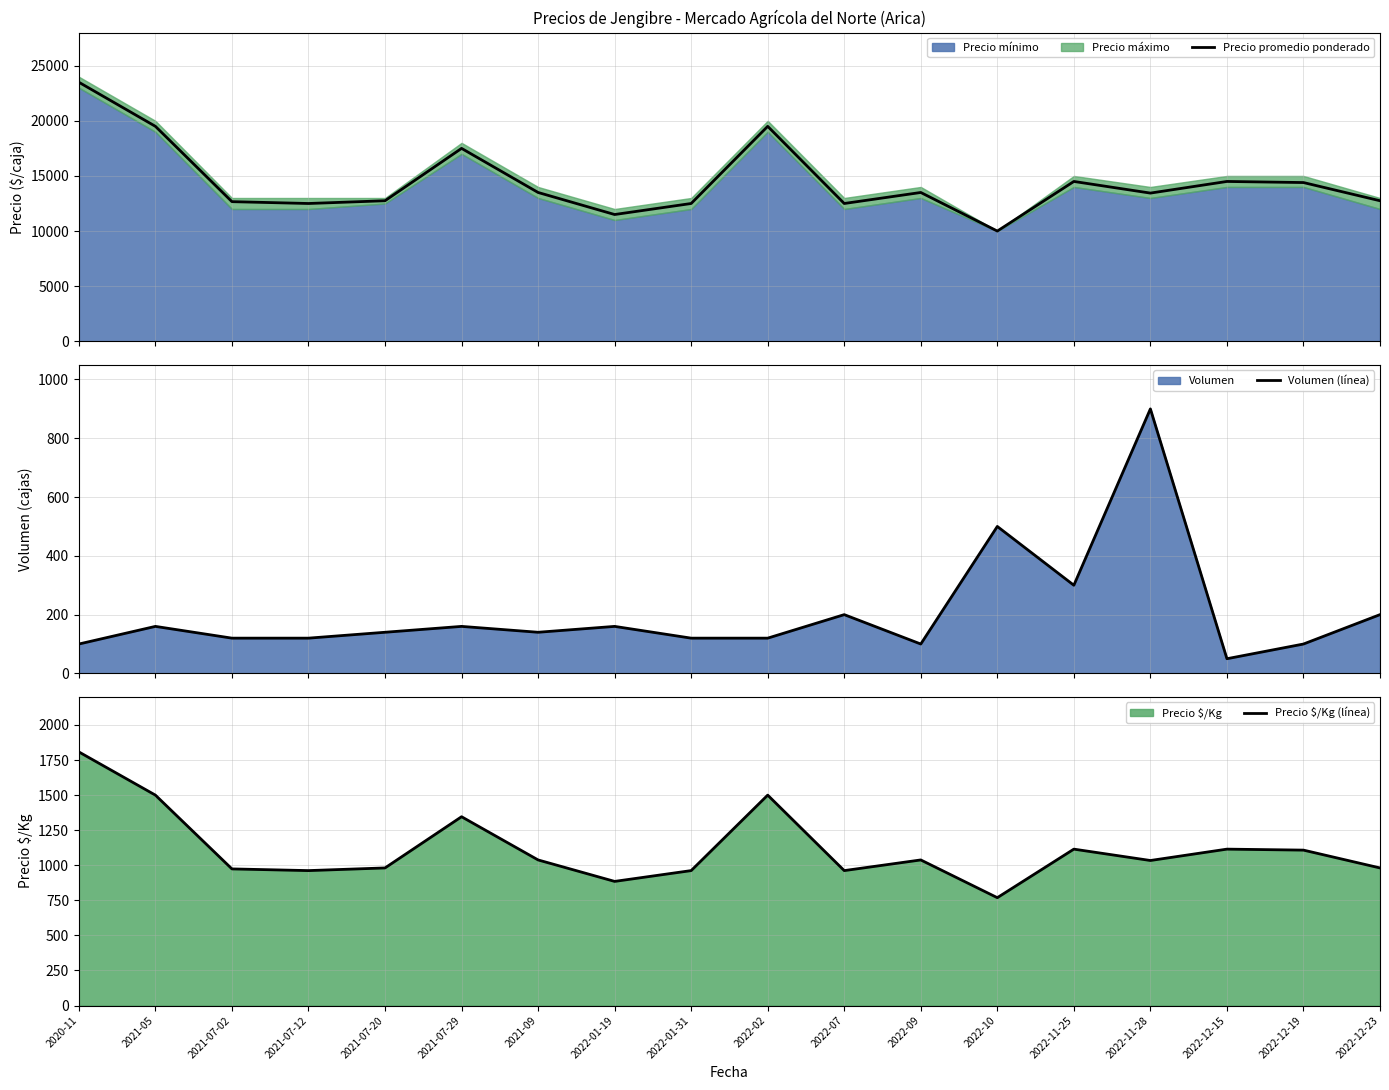

What is the lowest value of the Precio promedio ponderado series?

10000